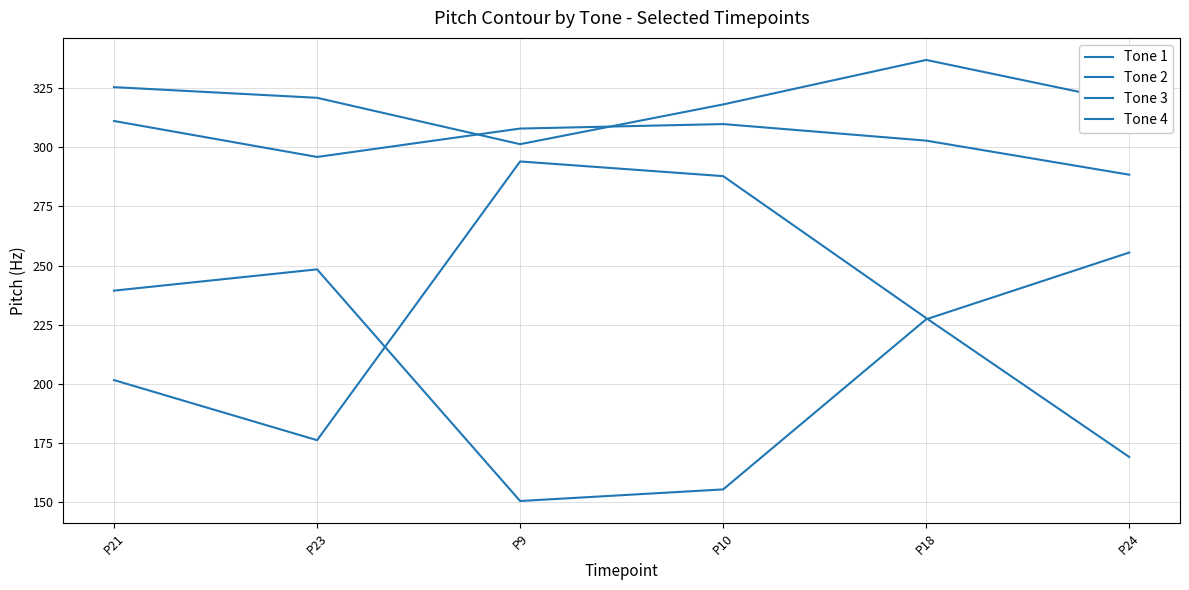

Is this an area chart (filled region under the line)?

No